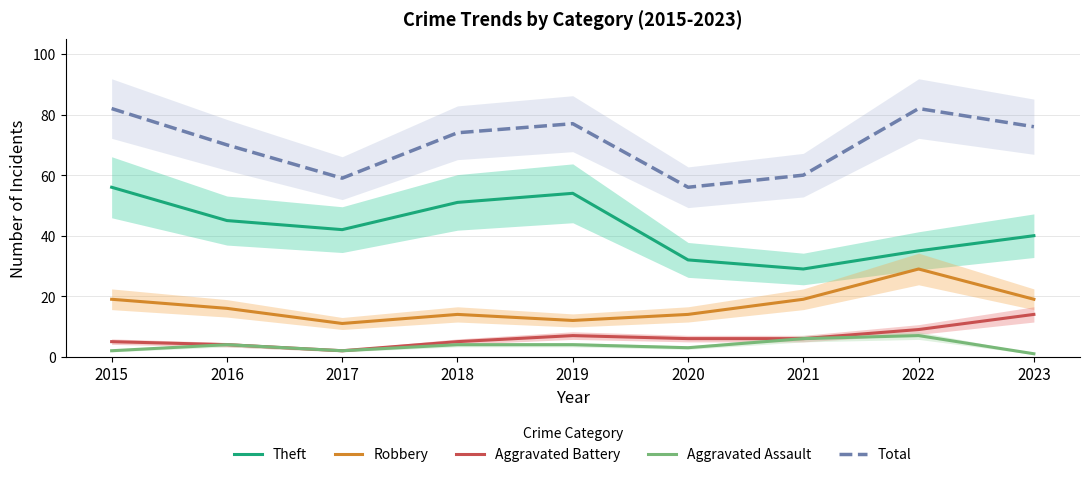

What is the sum of all Theft values?

384